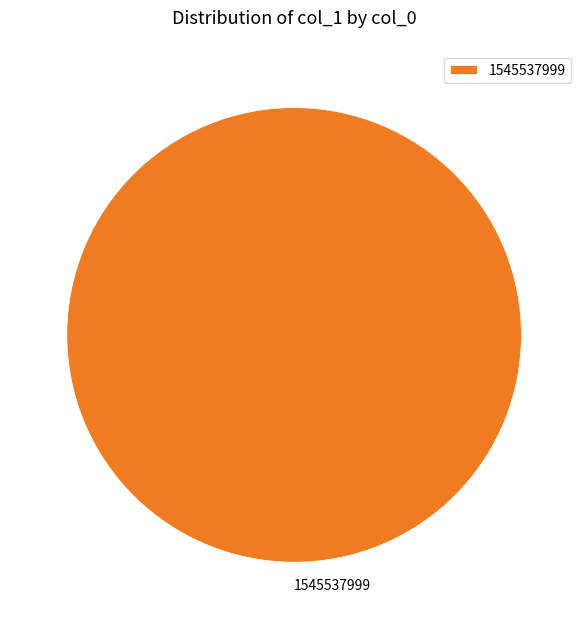

The 1545537999 slice represents 87% of the pie. True or false?

False